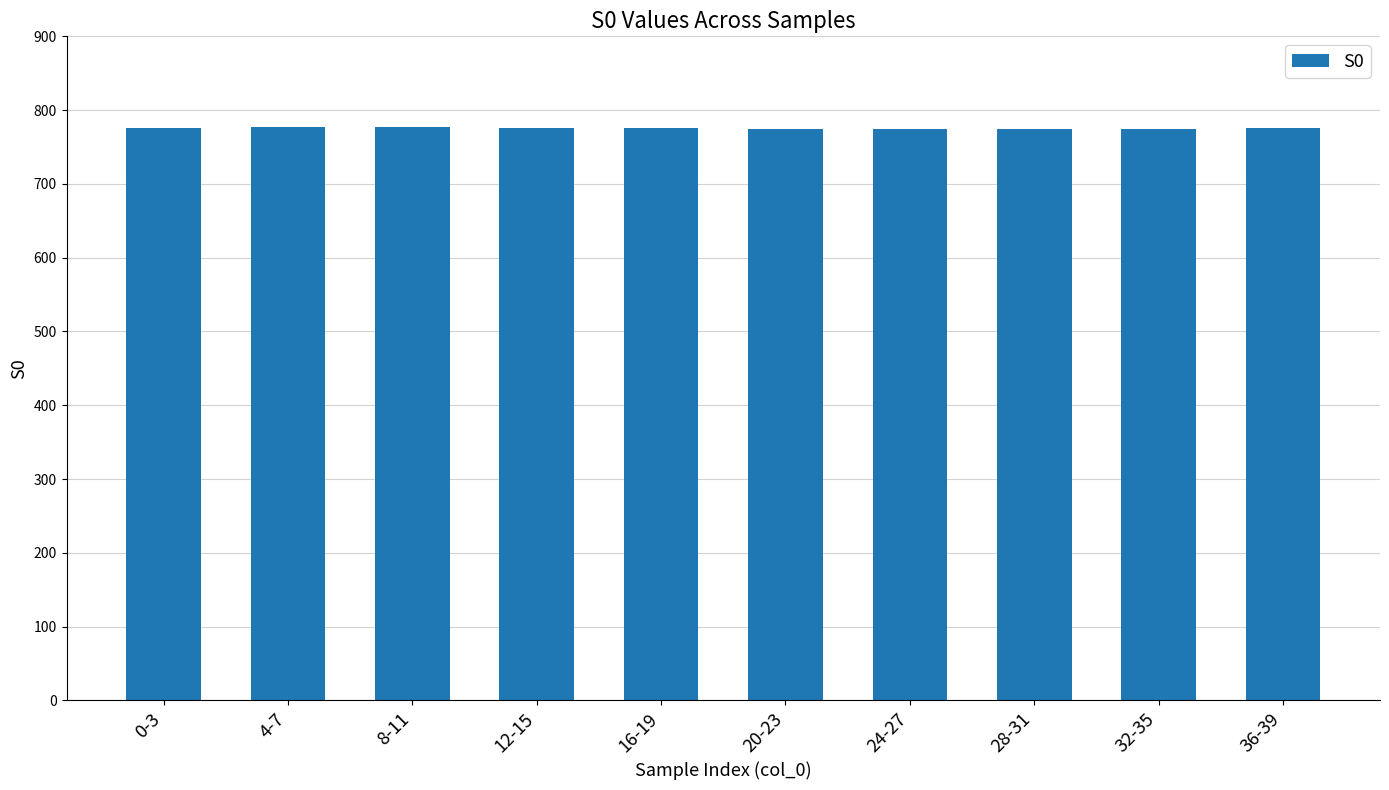

What is the value of the 7th bar from the left?

774.8